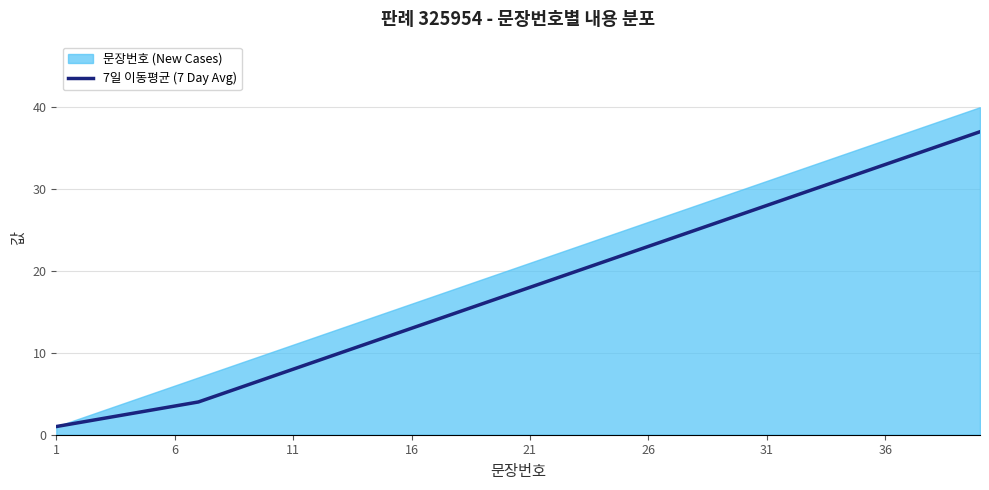

Does the chart have visible grid lines?

Yes